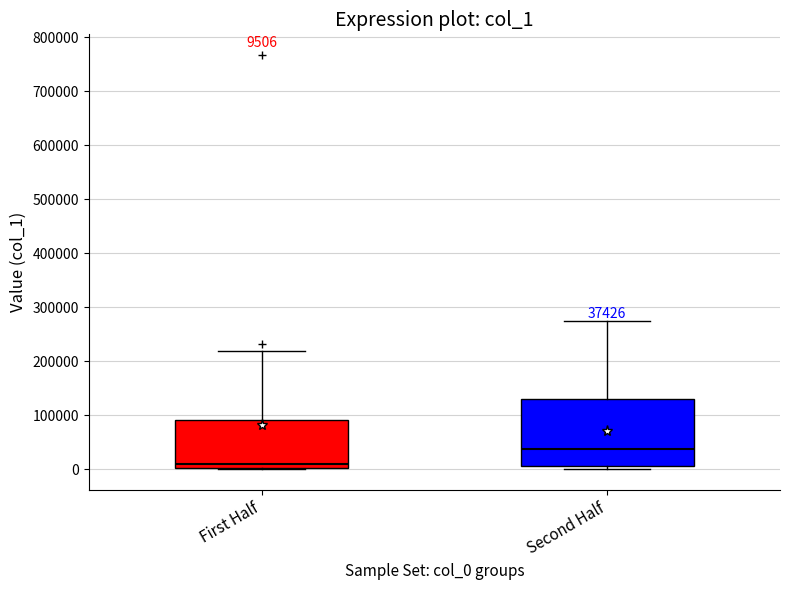

Comparing the boxes themselves (not the whiskers), which one is the tallest?

Second Half